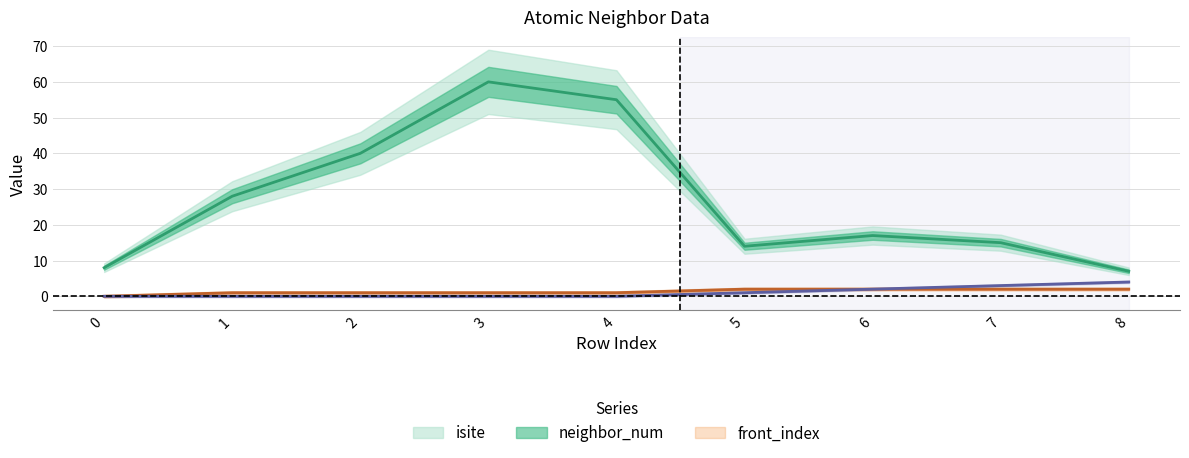

What are all the series names shown in the legend?

isite, neighbor_num, front_index